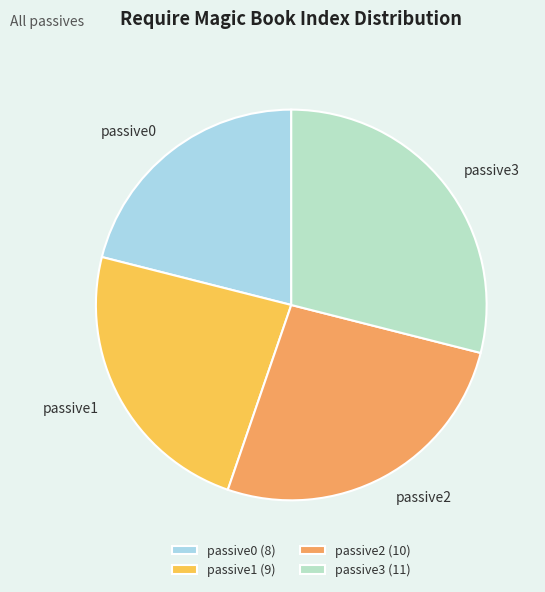

Which category has the smallest portion of the pie?

passive0